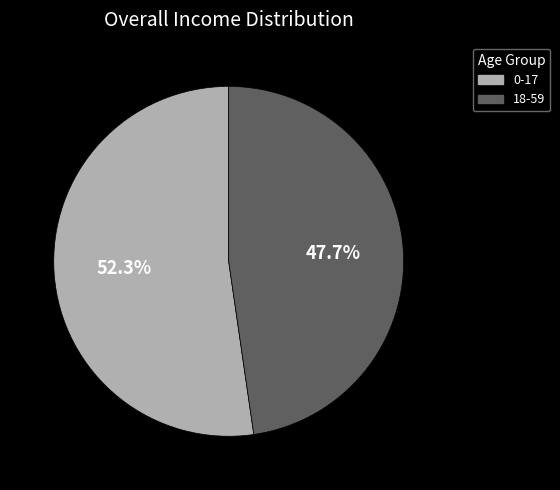

Between 0-17 and 18-59, which is larger?

0-17